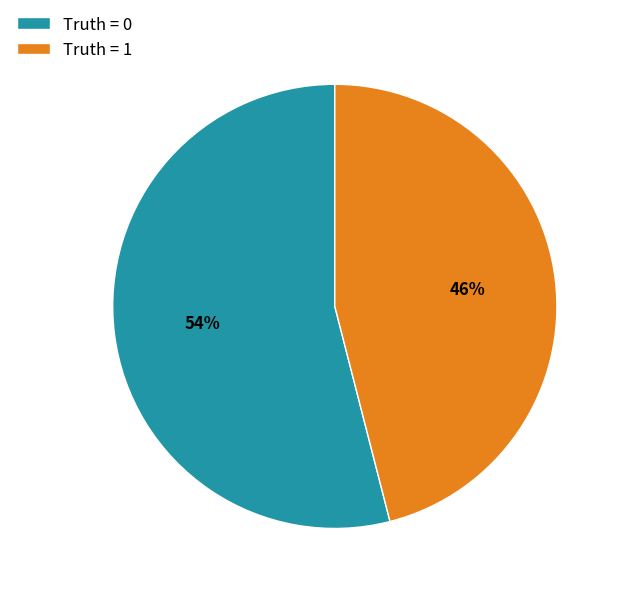

To the nearest percent, what is the average slice percentage?

50%